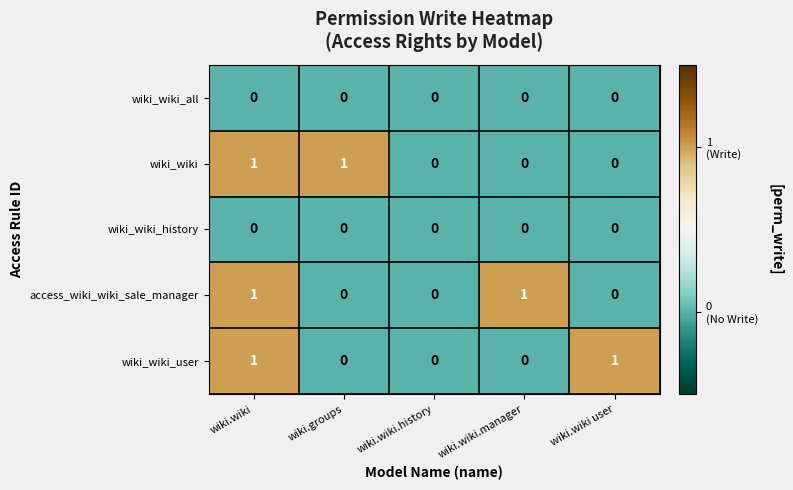

Count the wiki_wiki_user values in the range 0 to 1.

5